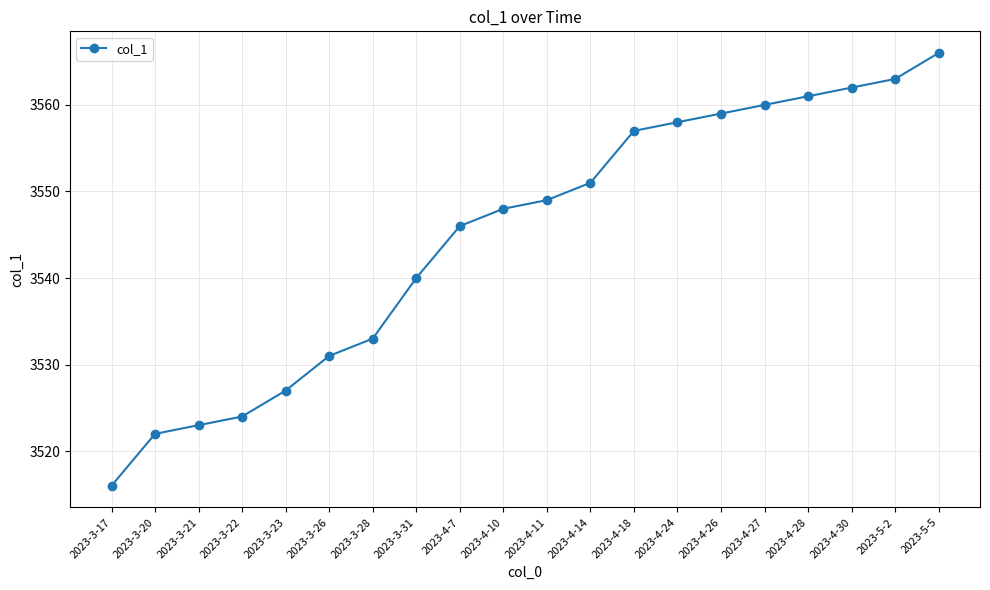

True or false: the data has more than 2 interior local peaks.

False